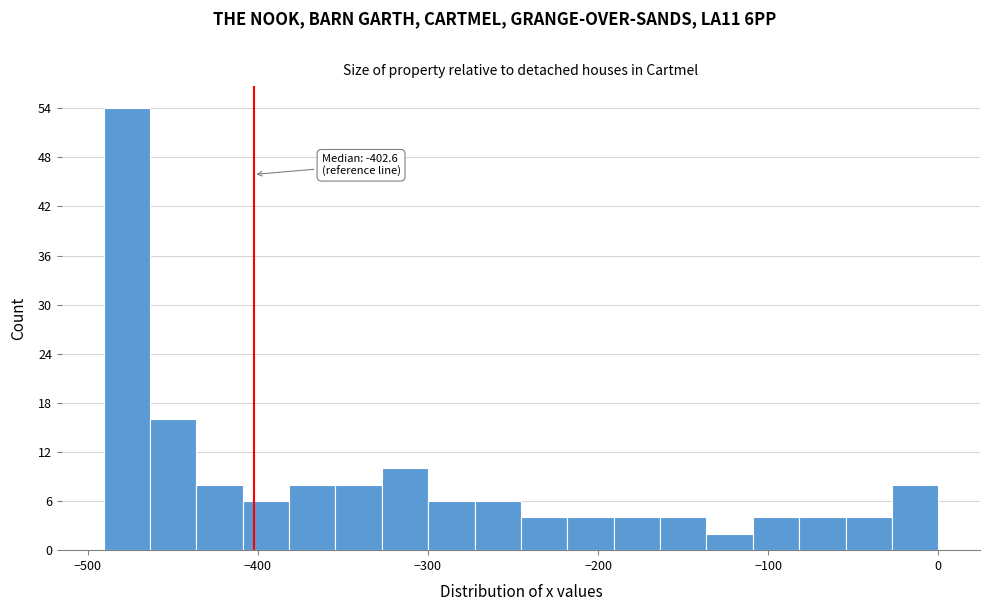

Read against the x-axis, roughly where is the centre of the tallest bar?

-480